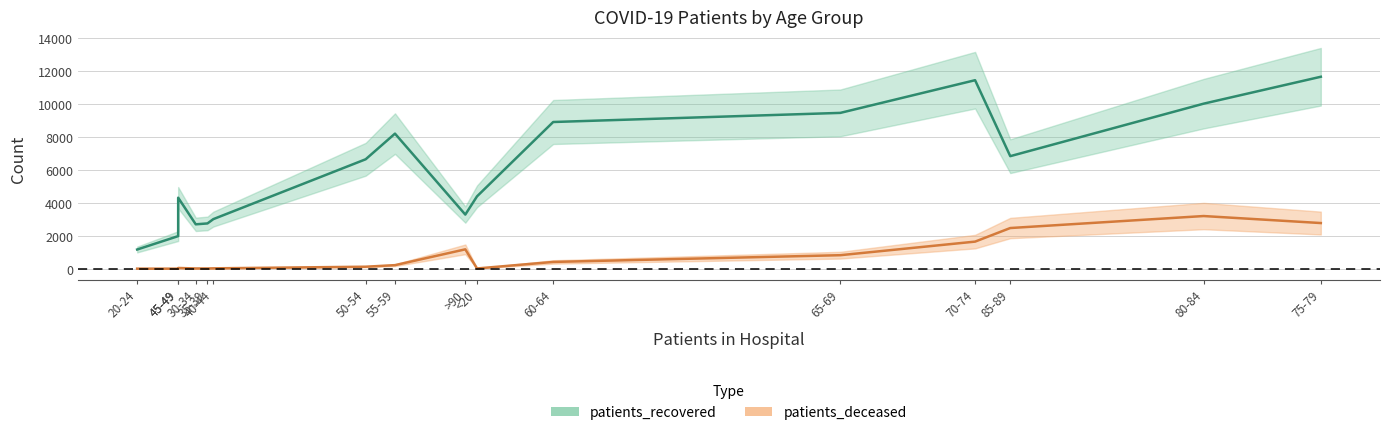

At how many categories does at least one series exceed 8825?

5